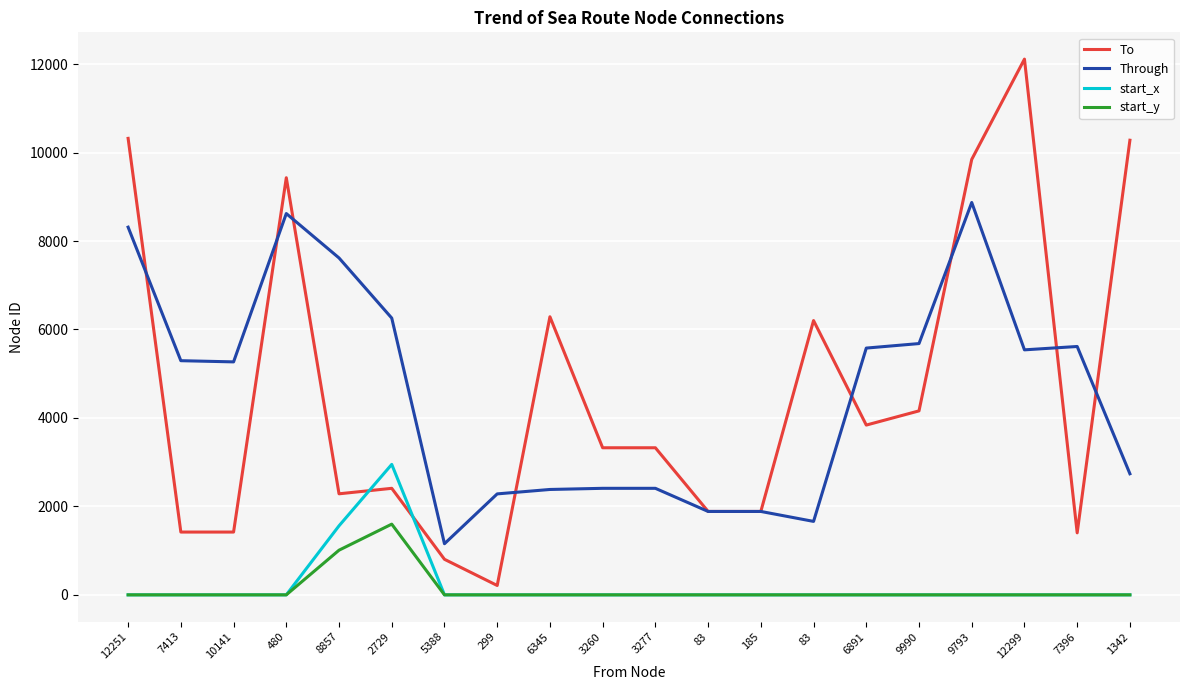

The value of start_y at 83 is -1. True or false?

True